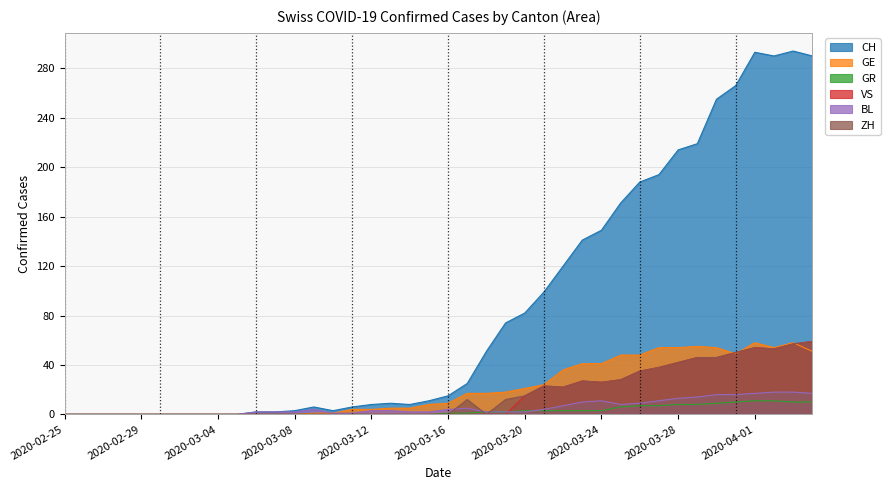

At which category does ZH reach its first local valley?

2020-03-18